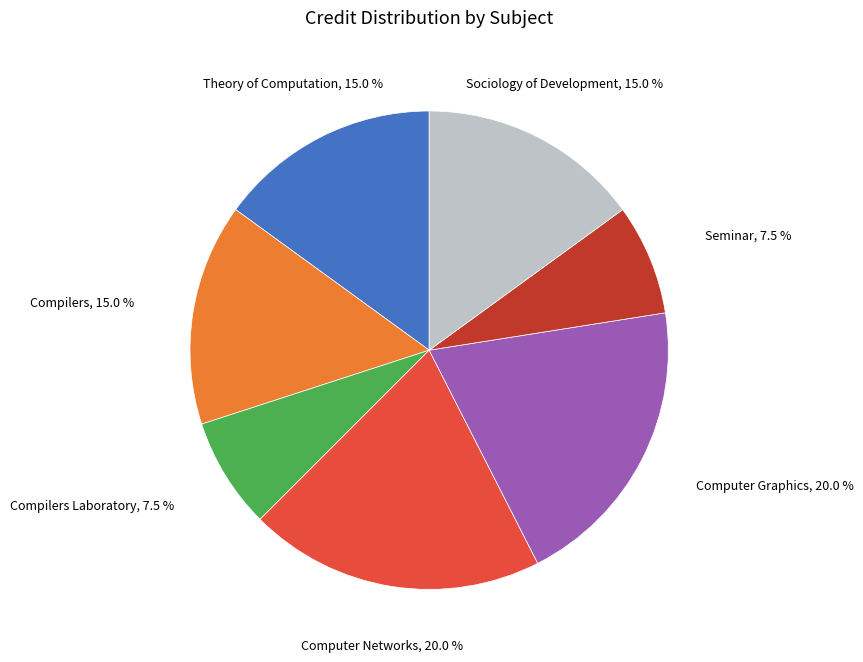

What is the ratio of the value at Computer Networks to the value at Compilers?

1.3